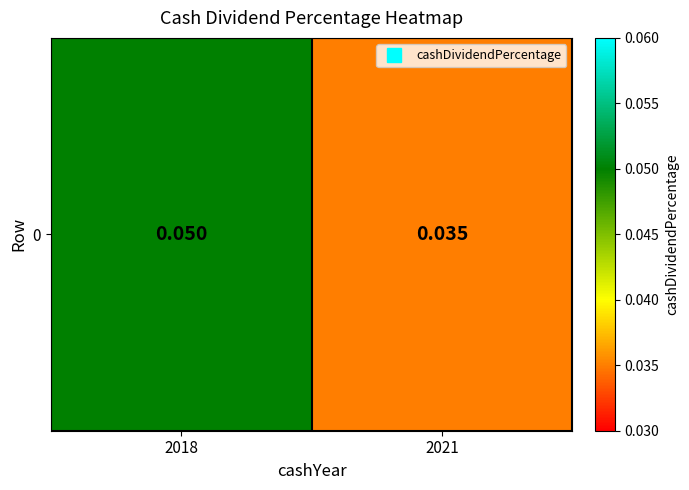

Count the values in the range 0 to 1.

2